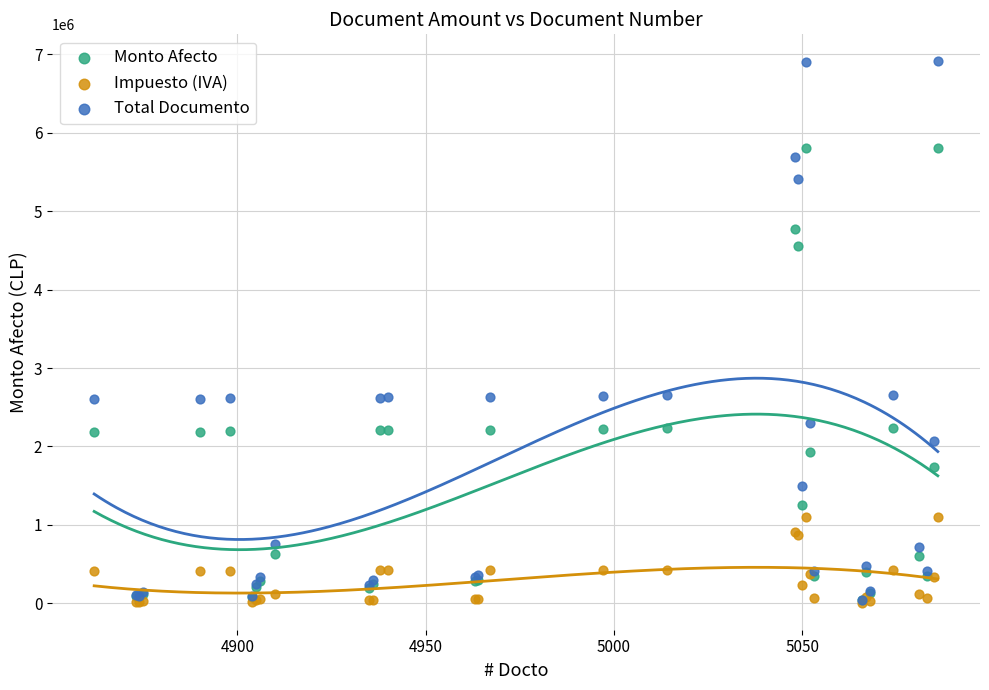

What are all the series names shown in the legend?

Monto Afecto, Impuesto (IVA), Total Documento